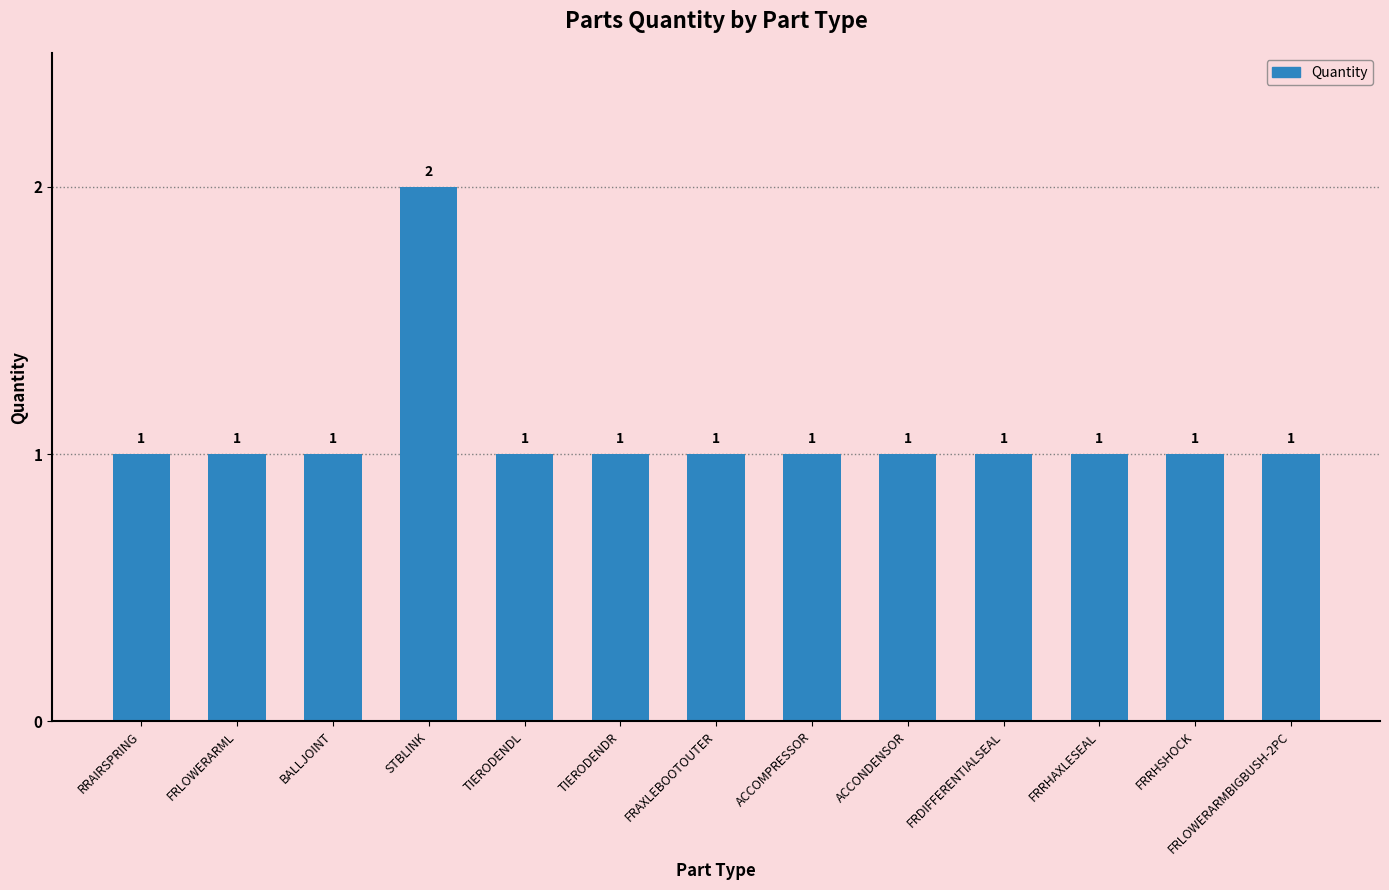

Which label corresponds to the largest value in the chart?

STBLINK